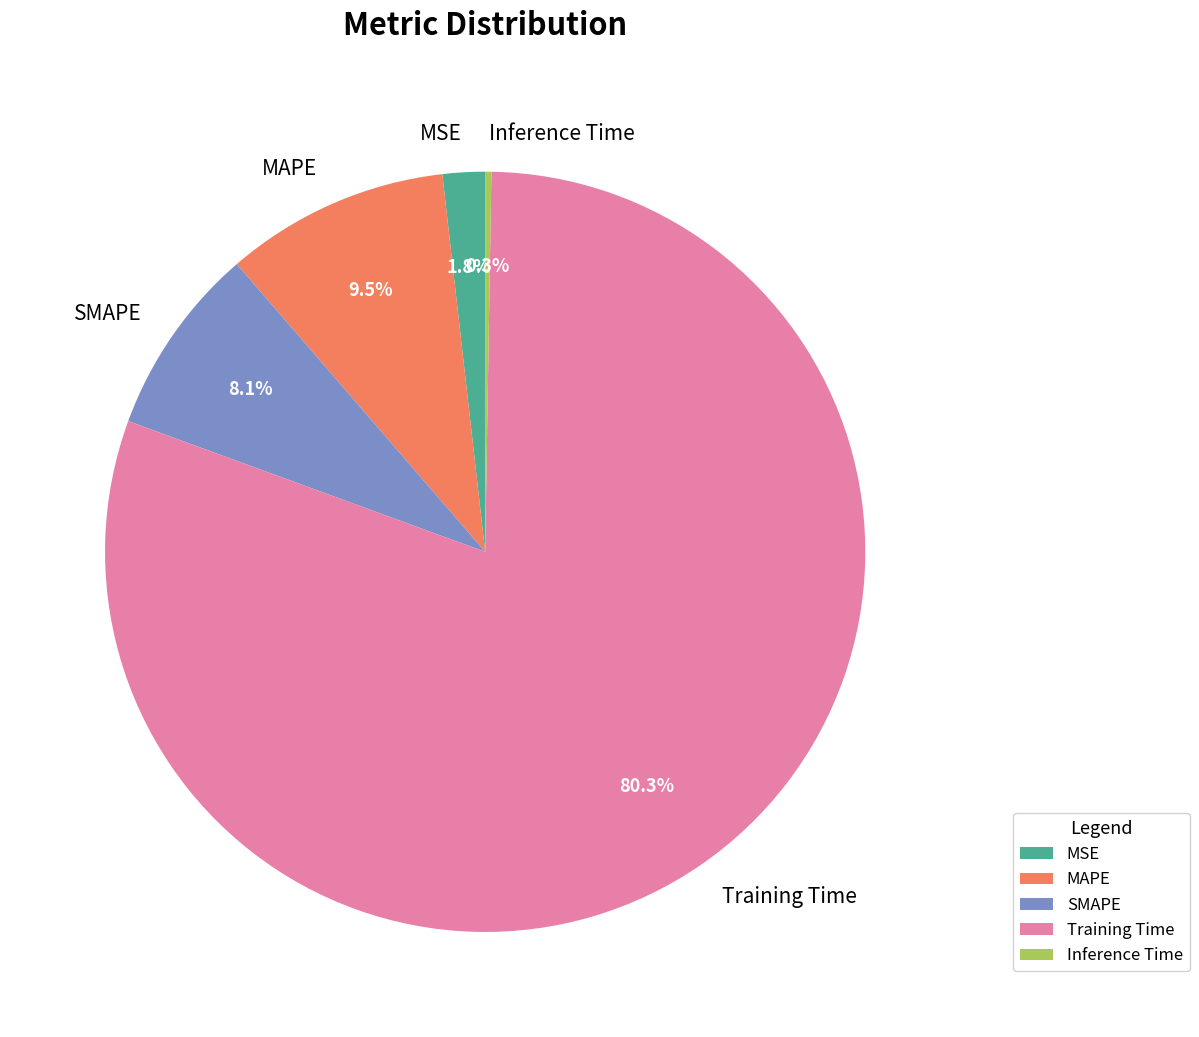

Which slice is the largest?

Training Time